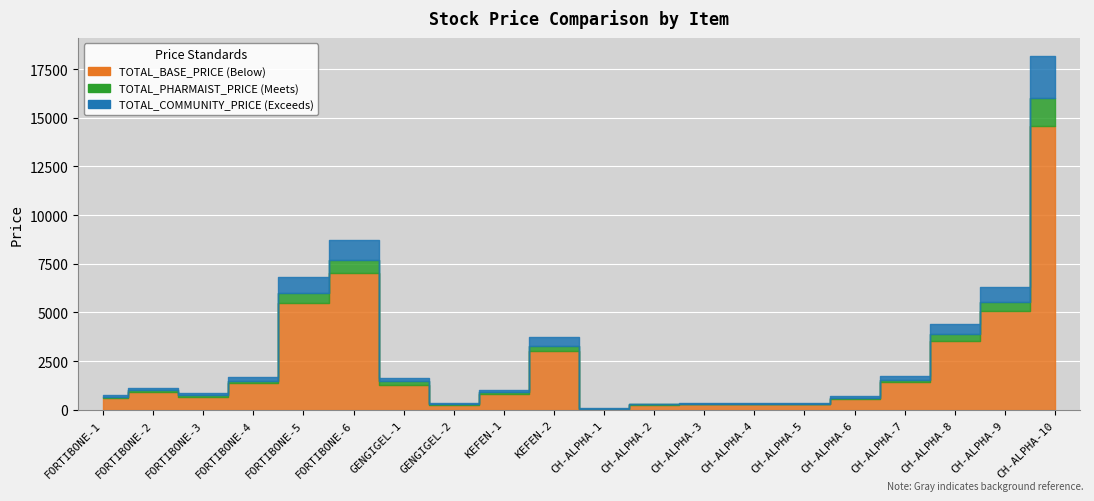

Rank the series at CH-ALPHA-4 from lowest to highest value.

TOTAL_BASE_PRICE, TOTAL_PHARMAIST_PRICE, TOTAL_COMMUNITY_PRICE